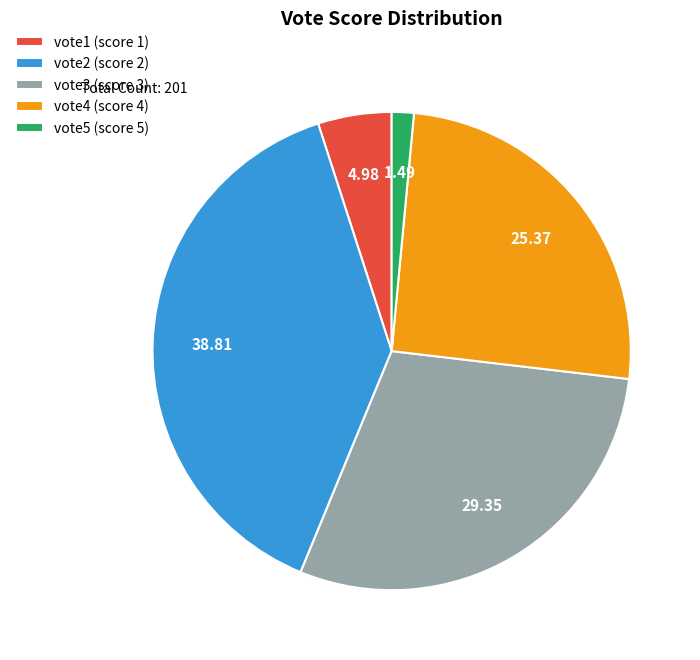

Approximately how many times larger is the value at vote3 (score 3) compared to vote5 (score 5)?

19.7